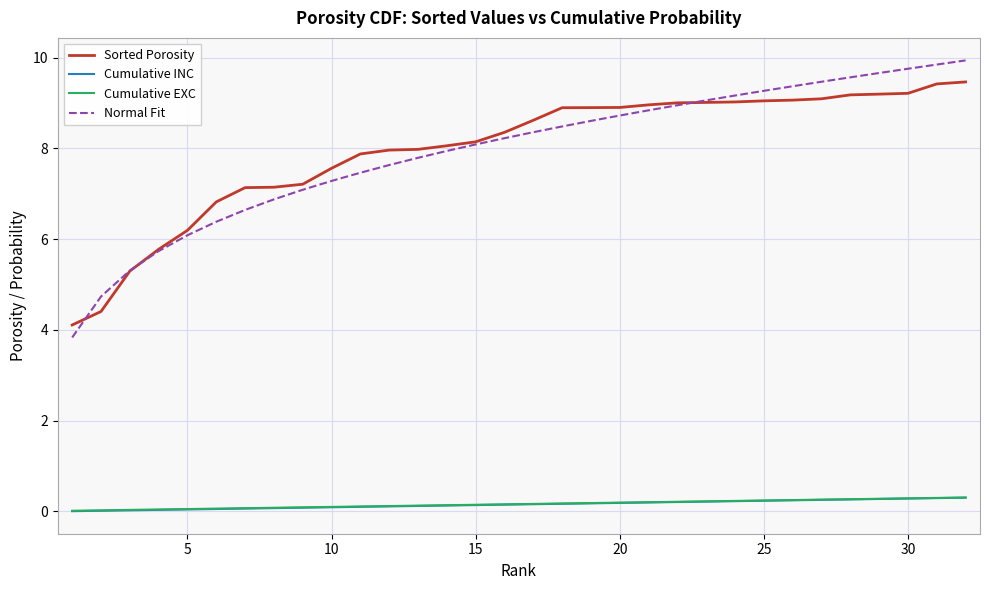

True or false: Cumulative EXC and Sorted Porosity intersect in this chart.

False